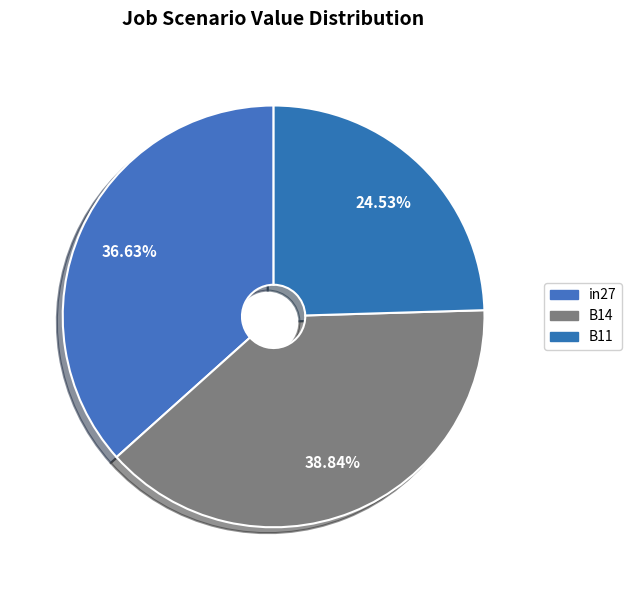

Which slice is the smallest?

B11